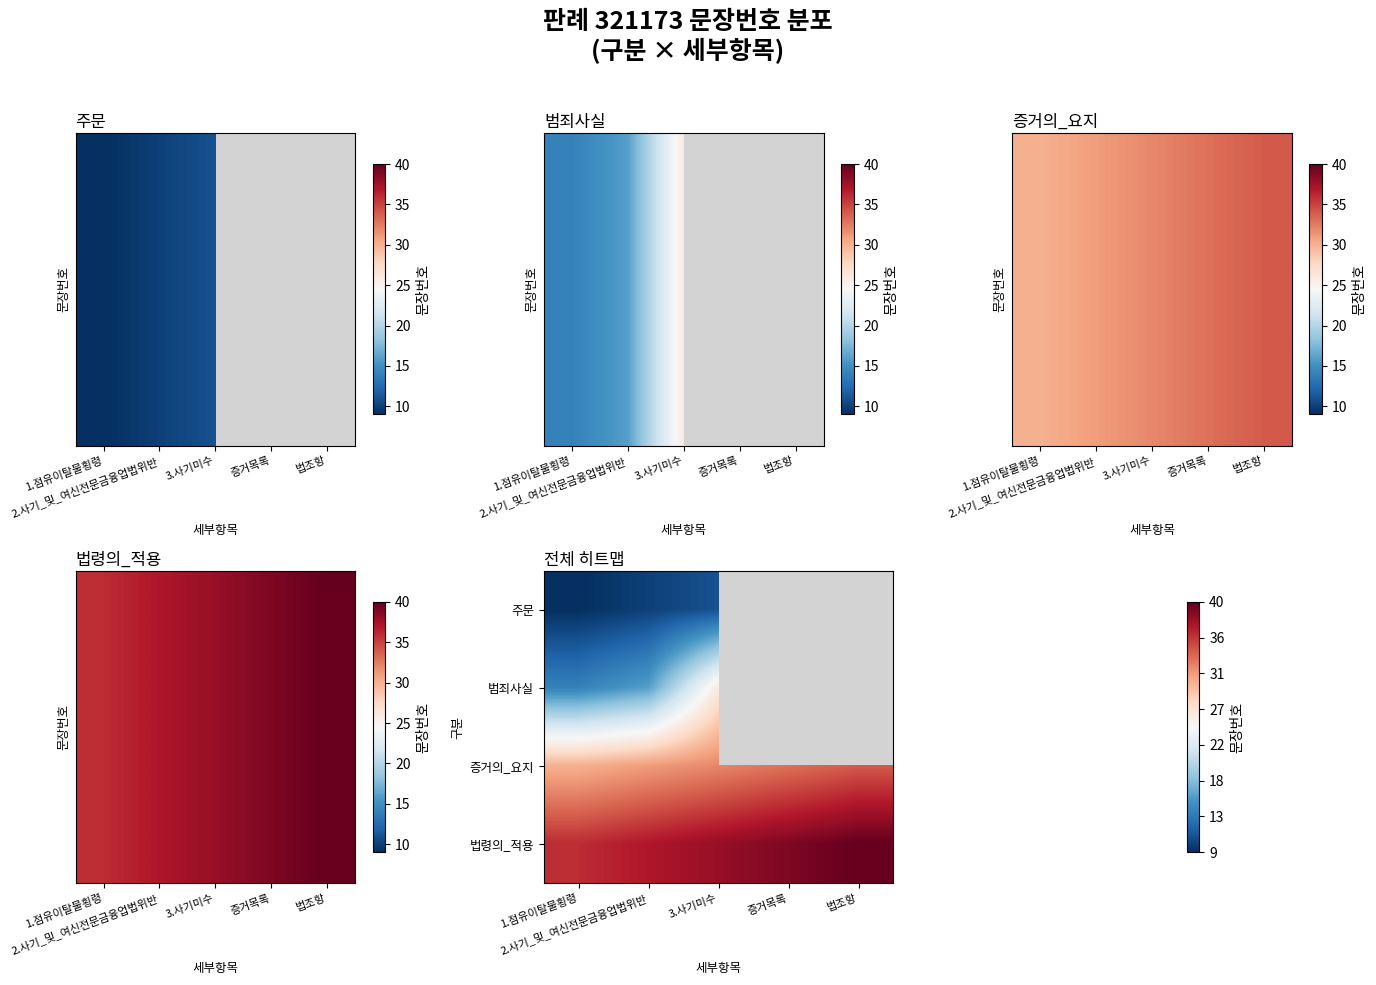

What is the total value across all series at 3.사기미수?

107.0